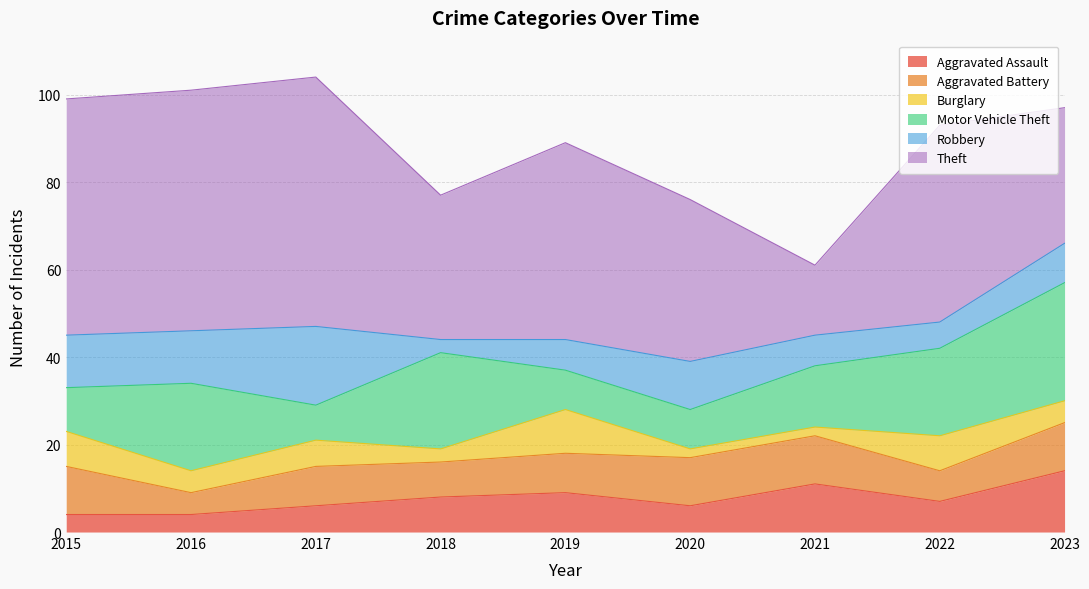

How many values in the Robbery series exceed 9?

4